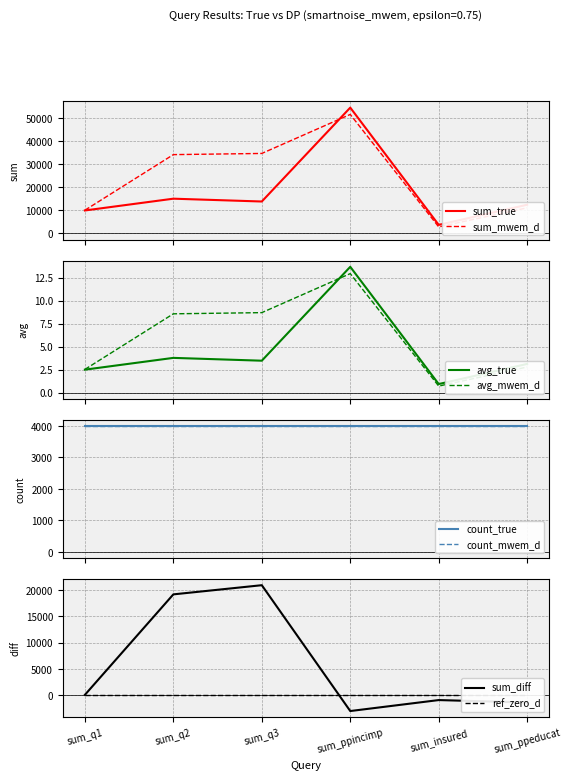

What is the maximum value for avg_mwem_d?

12.9